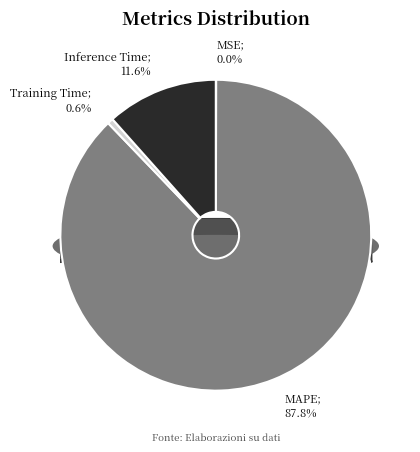

Which category has the biggest portion of the pie?

MAPE